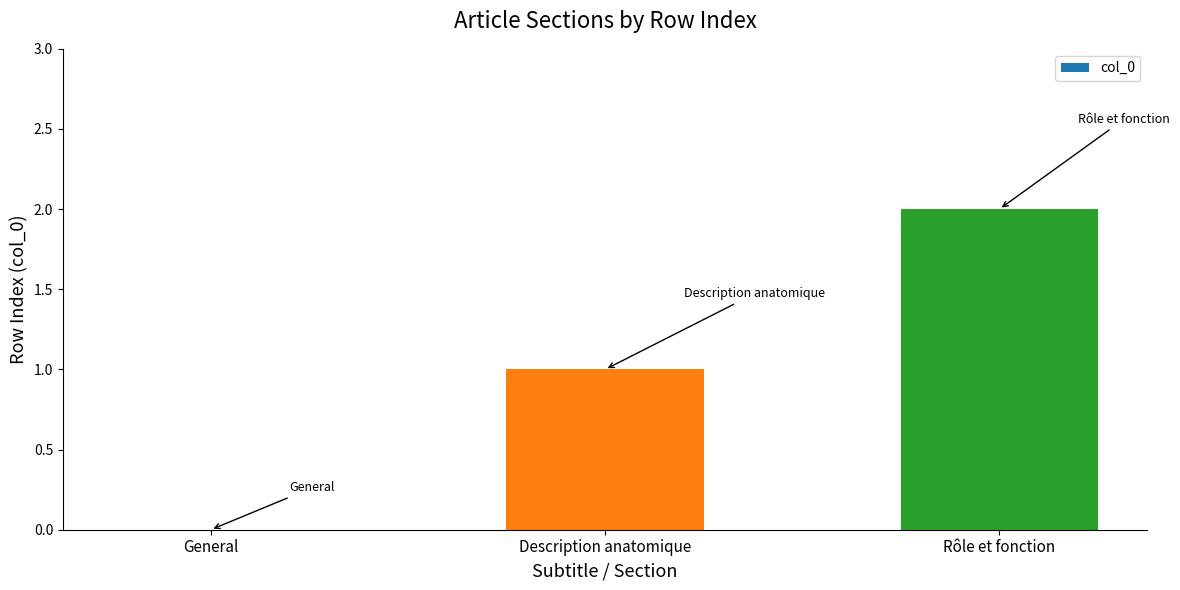

Reading left to right, list all the values displayed in this chart.

General=0	Description anatomique=1	Rôle et fonction=2